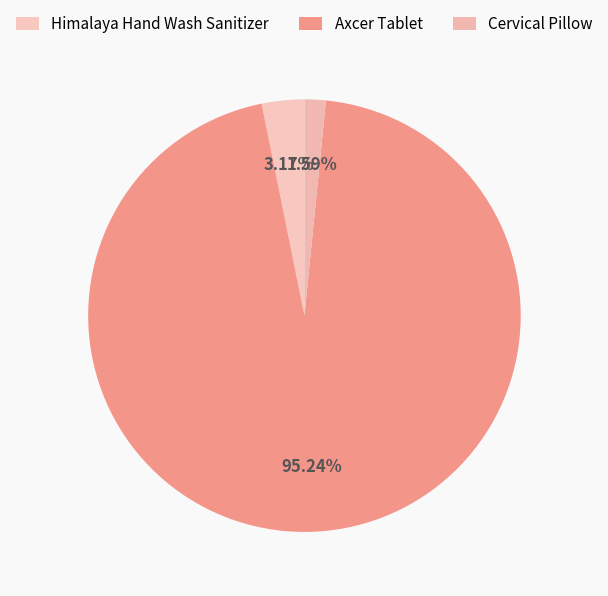

To the nearest percent, what is the average slice percentage?

33%